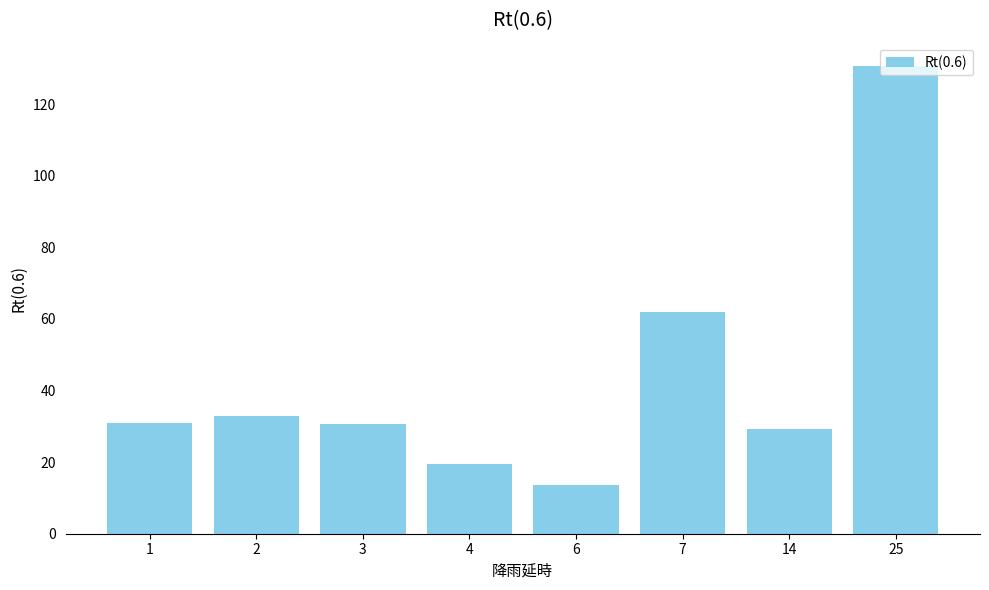

Is it true that the value at 1 is 30.8?

True